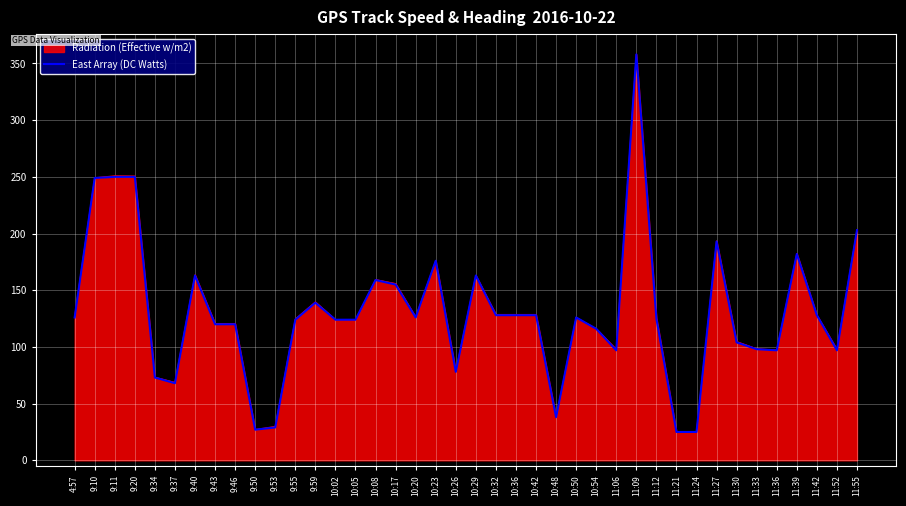

What is the maximum value for Radiation (Effective w/m2)?

358.1